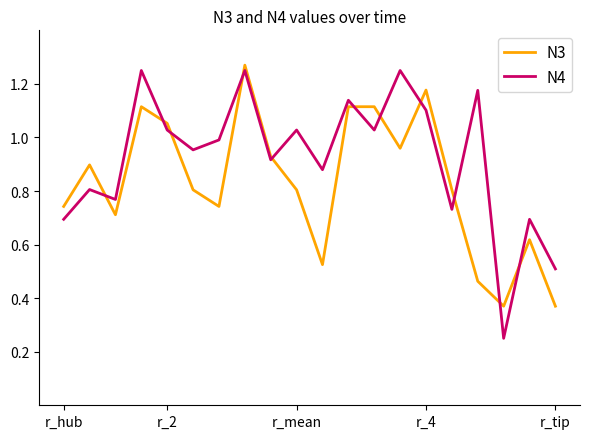

List the series in order of their overall mean, highest first.

N4, N3